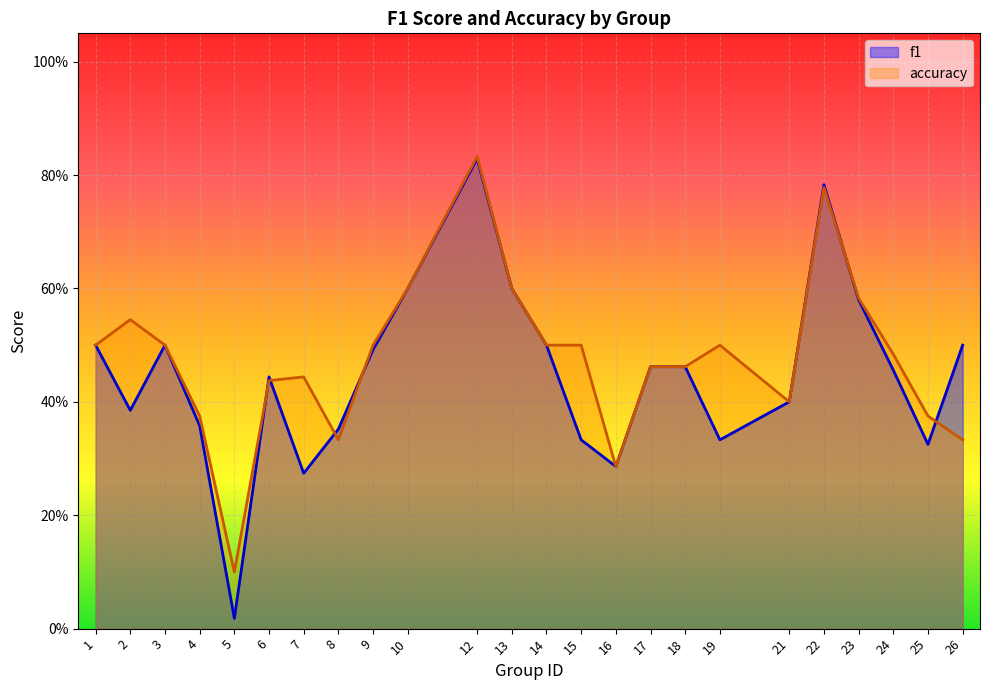

Which series has the largest total across all categories?

accuracy